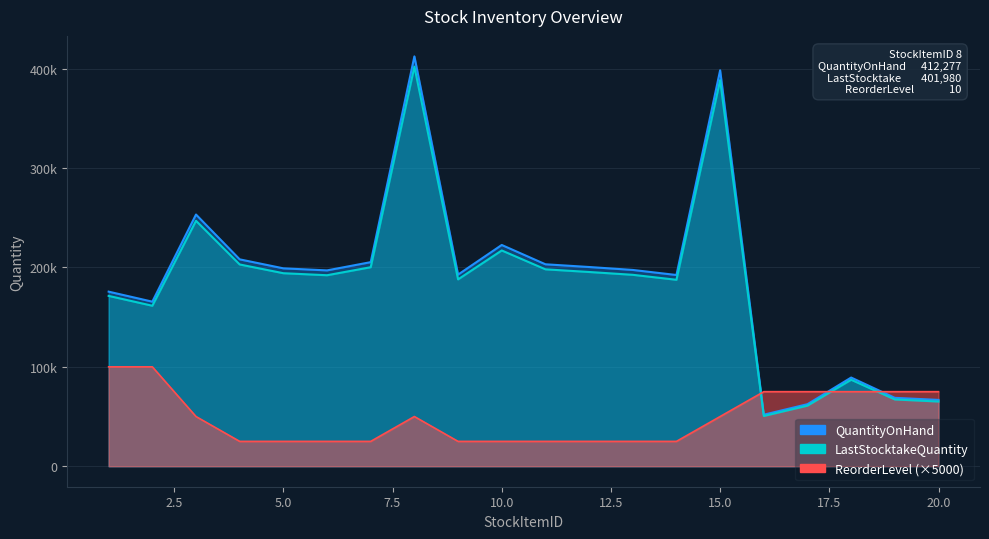

What is the sum of the QuantityOnHand values at 10 and 3?

475762